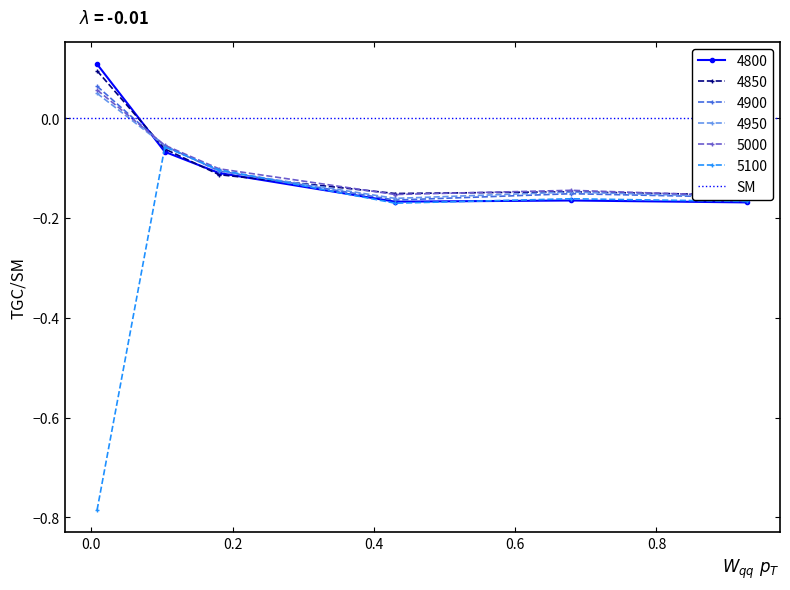

What is the sum of all 5000 values?

-0.6